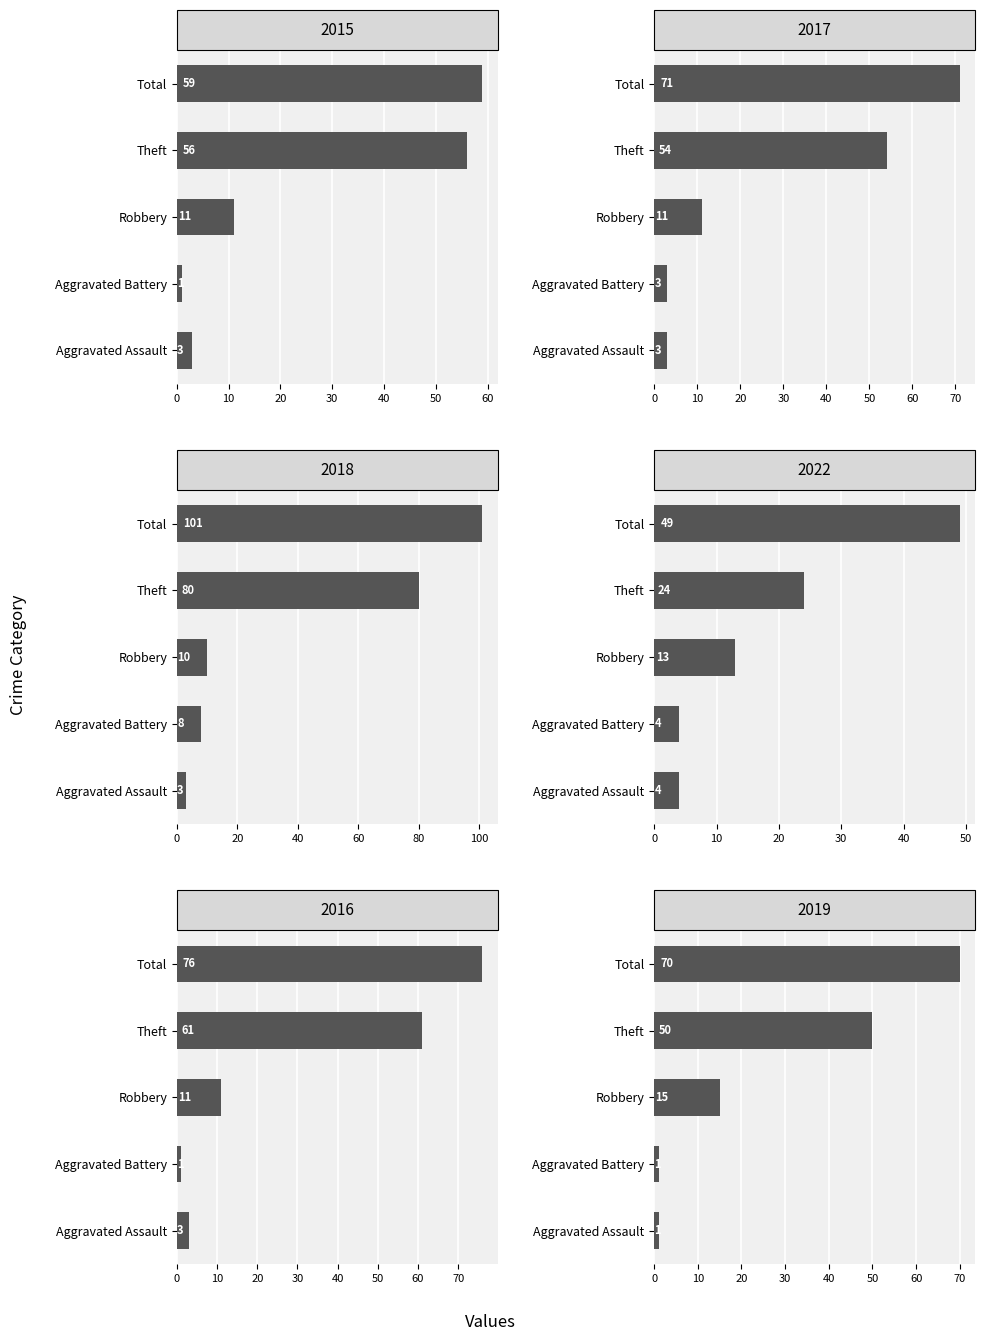

How many groups of bars are there?

5